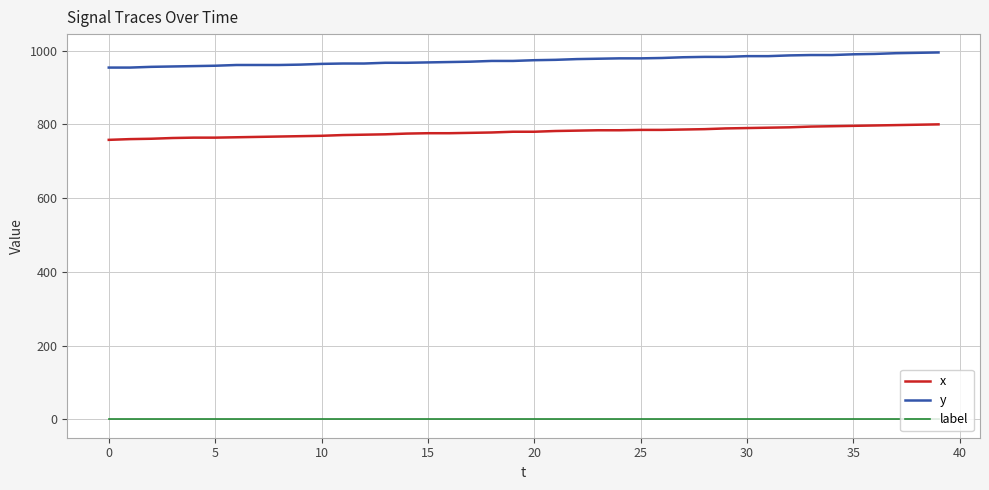

List the series in order of their overall mean, lowest first.

label, x, y